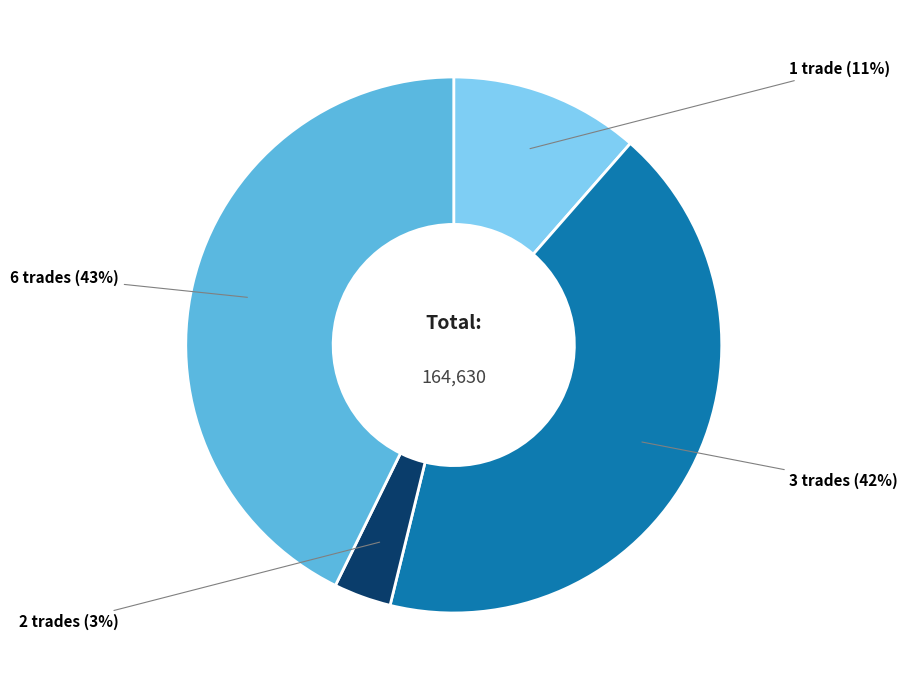

To the nearest percent, what is the combined percentage of 1 trade and 3 trades?

54%